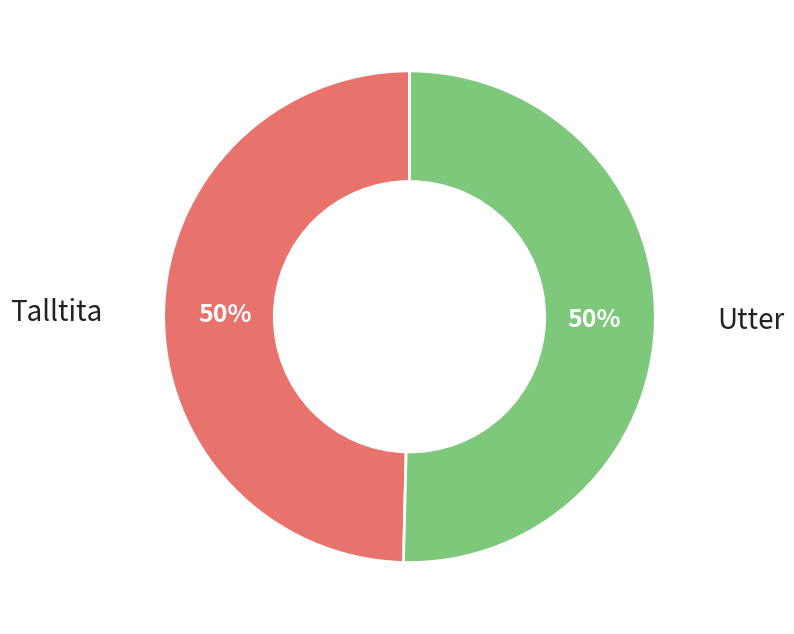

How many slices are in this pie chart?

2